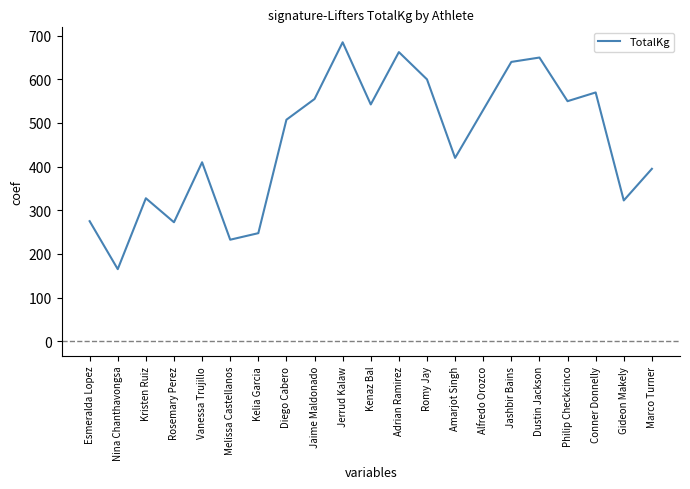

What is the difference between the maximum and minimum values?

520.0